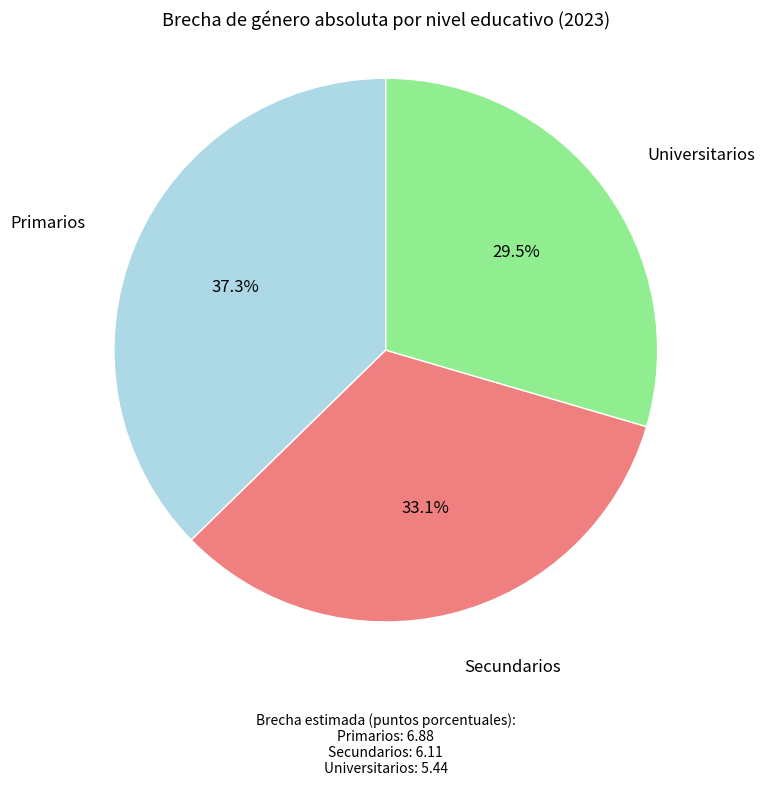

Which category has the smallest portion of the pie?

Universitarios